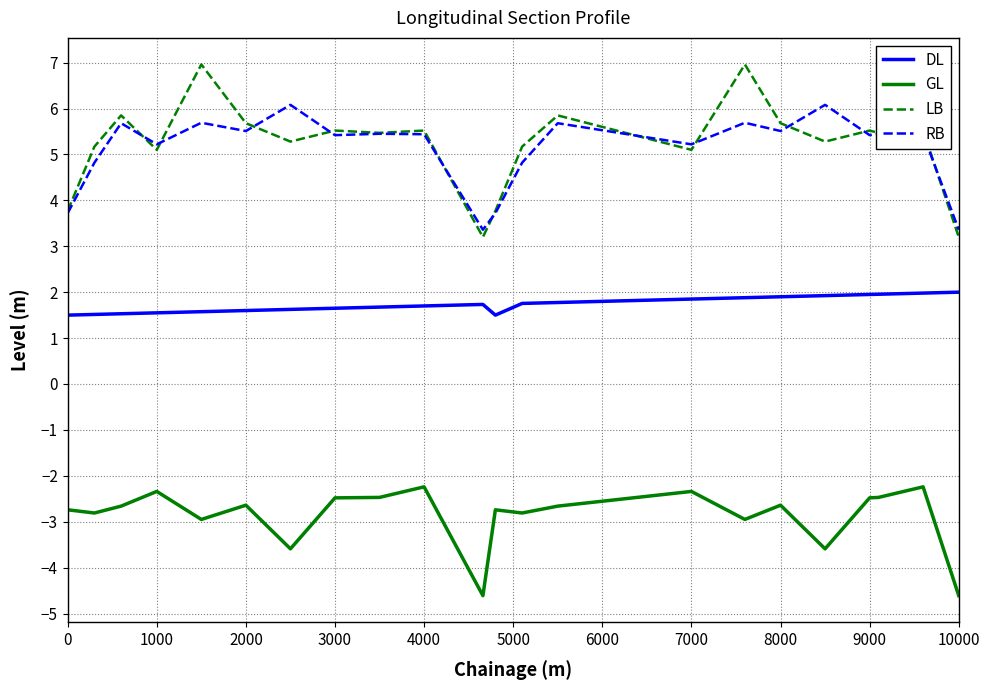

True or false: GL and RB cross at least once.

False